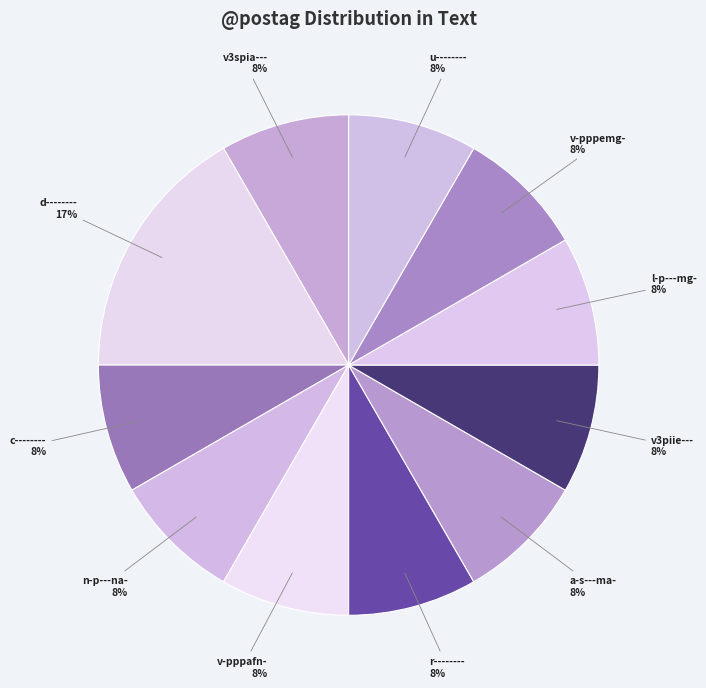

How many slices are in this pie chart?

11